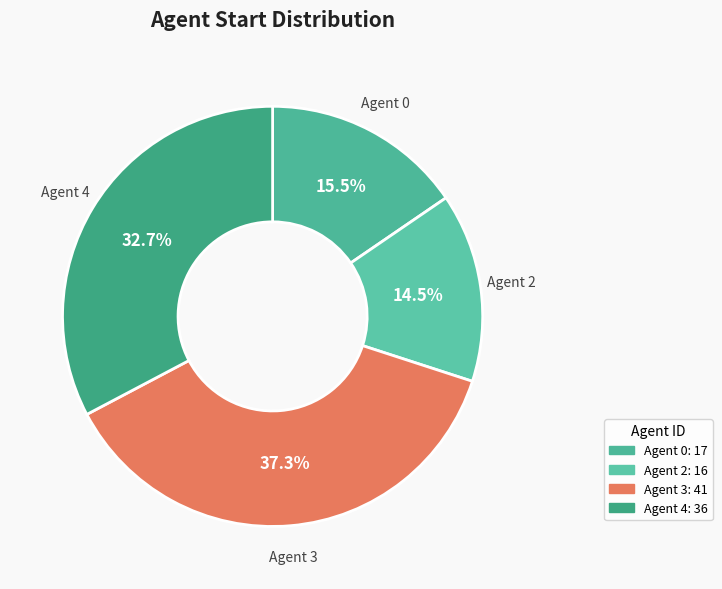

Count the number of slices in the pie.

4